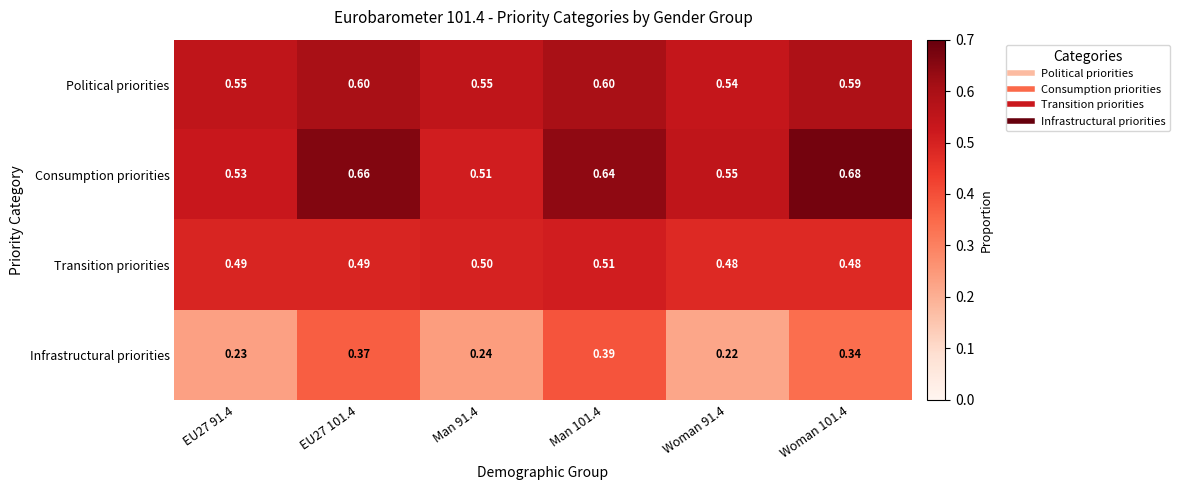

Is the value of Consumption priorities at EU27 91.4 greater than the value of Political priorities at EU27 101.4?

No